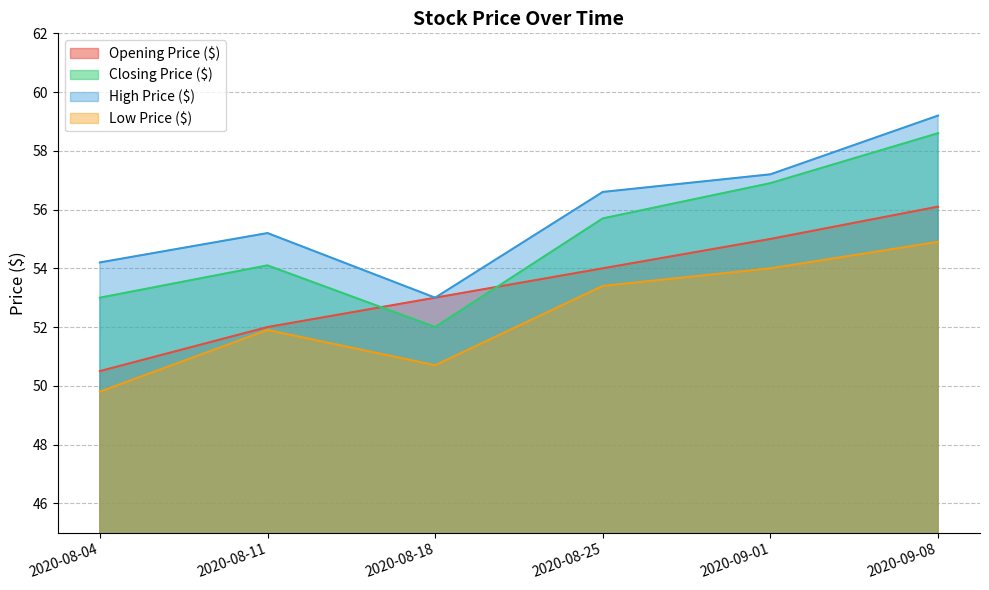

Does the chart display data point markers on the line(s)?

No